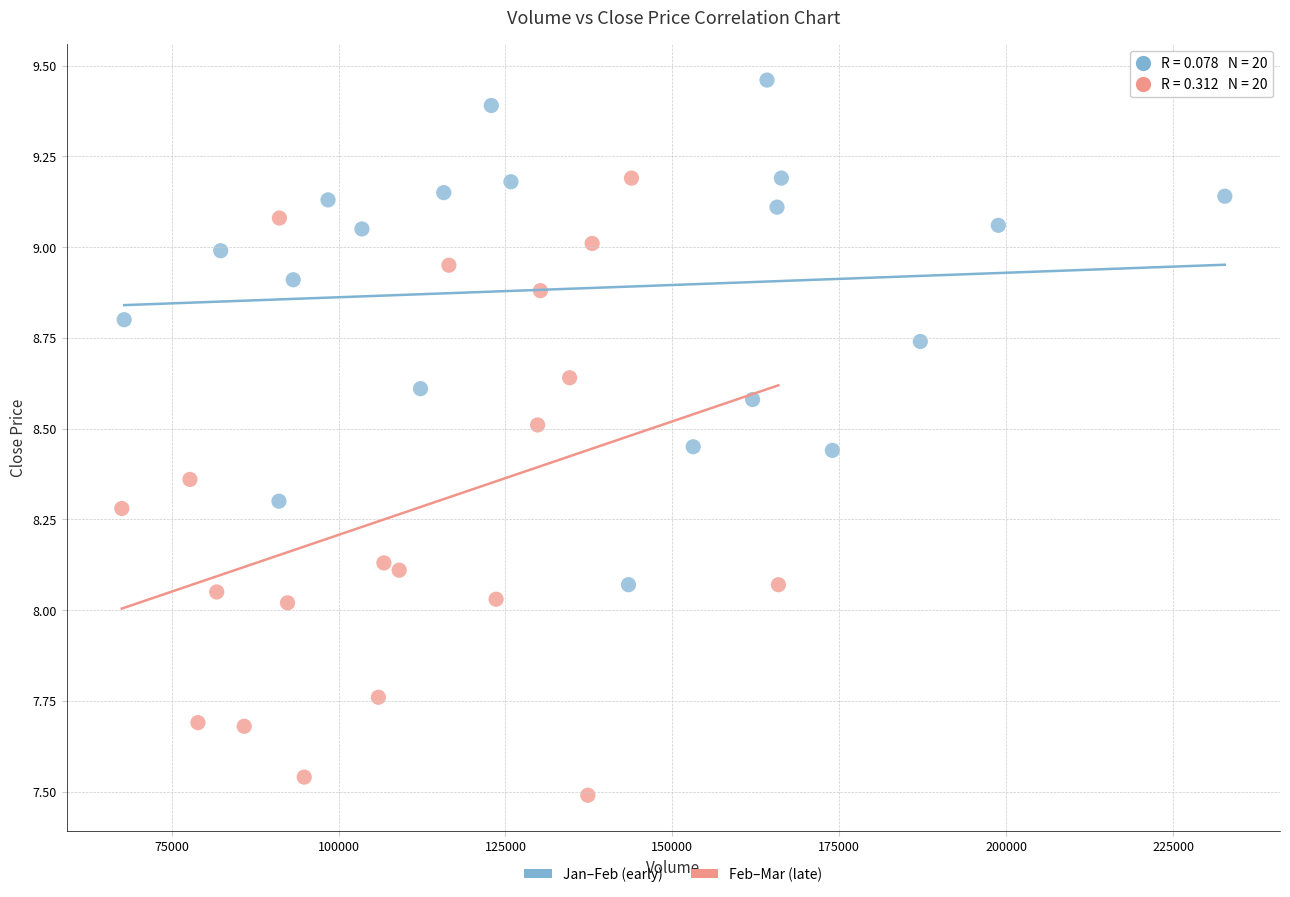

What are all the series names shown in the legend?

Jan–Feb (early), Feb–Mar (late)